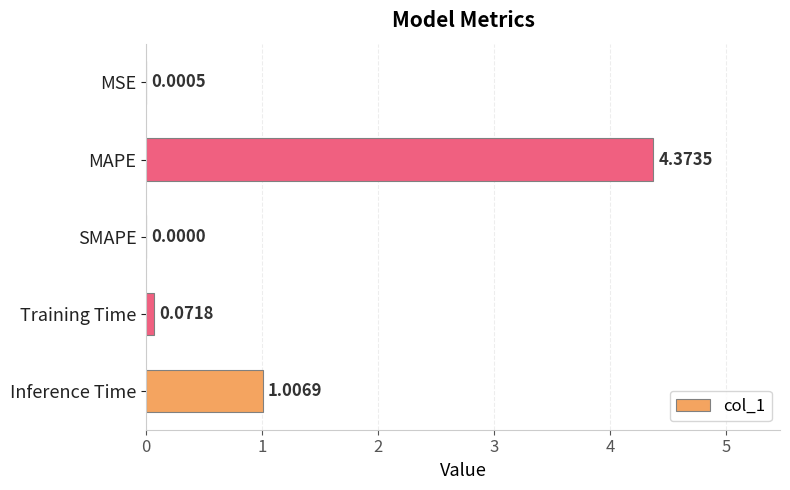

At which category does the chart reach its peak across all series?

MAPE